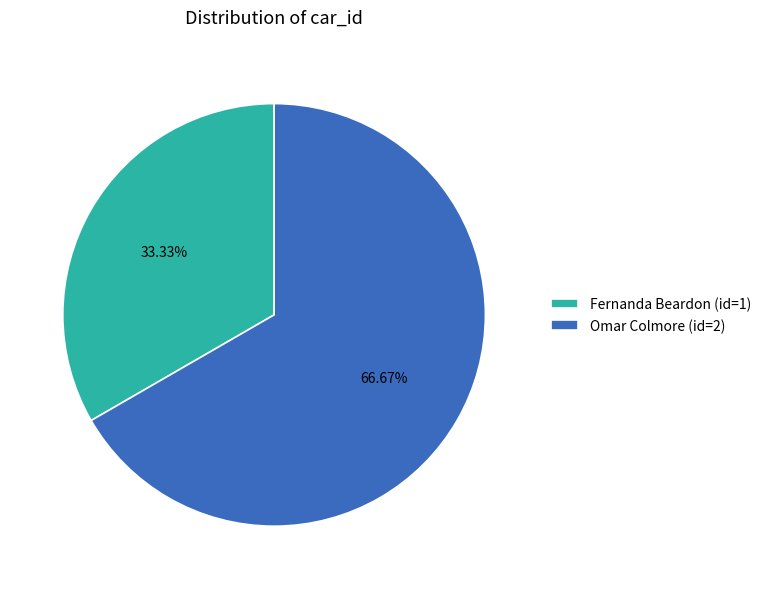

What percentage is the Omar Colmore (id=2) slice, to the nearest percent?

67%